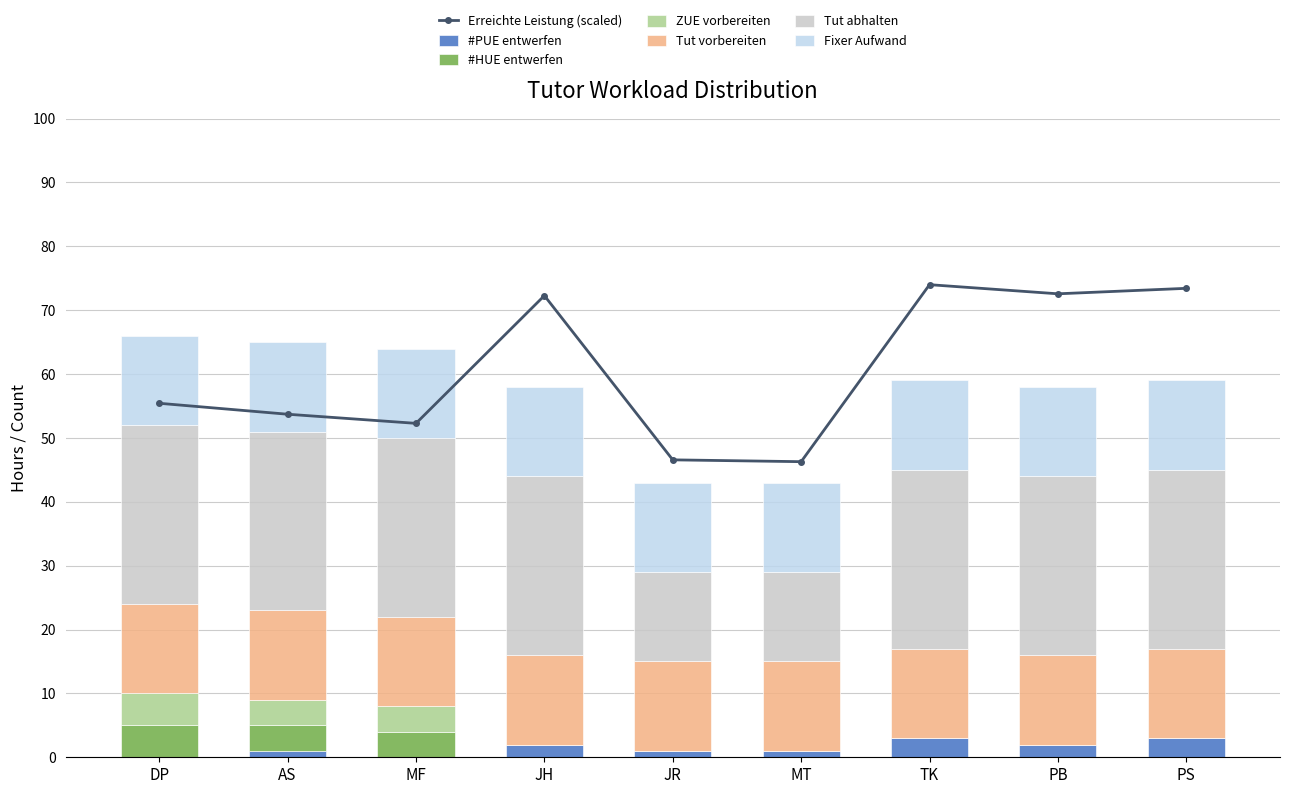

Which series has the widest spread of values?

Tut abhalten